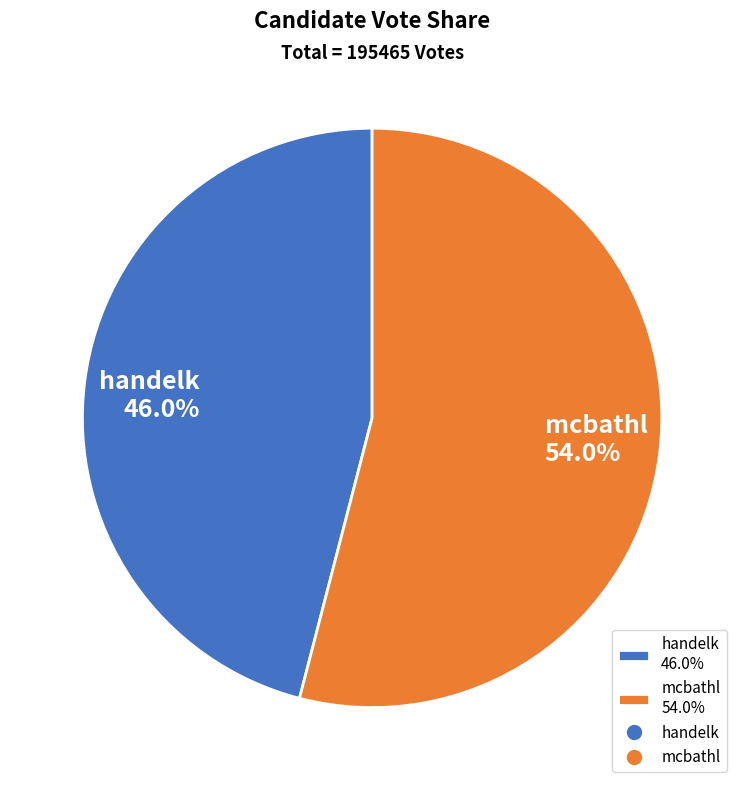

What is the majority slice?

mcbathl